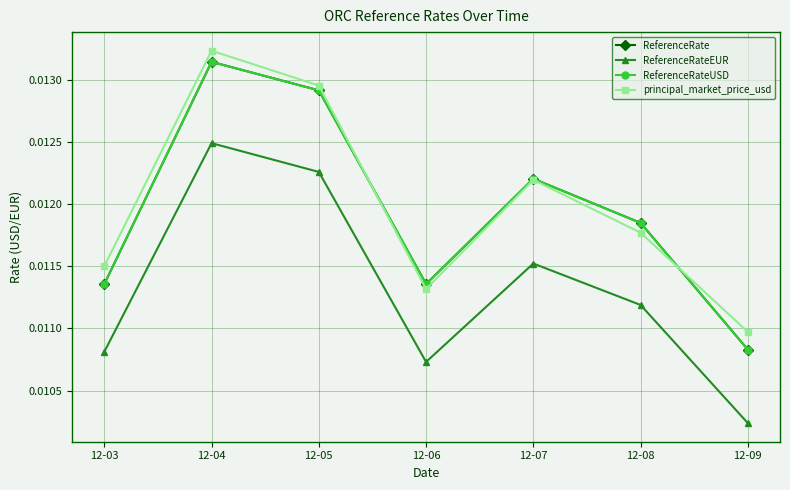

Count the number of categories in the chart.

7